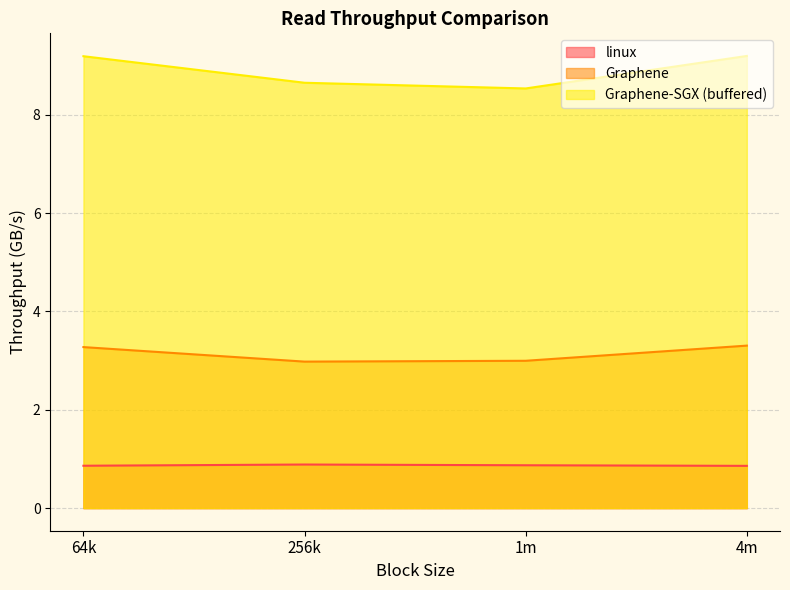

What is the sum of the Graphene-SGX (buffered) values at 4m and 256k?

17.9